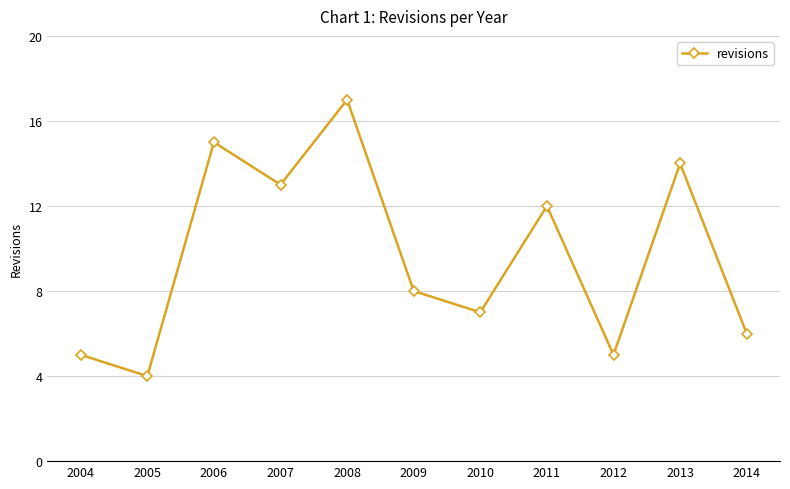

At which category does the data reach its first local peak?

2006